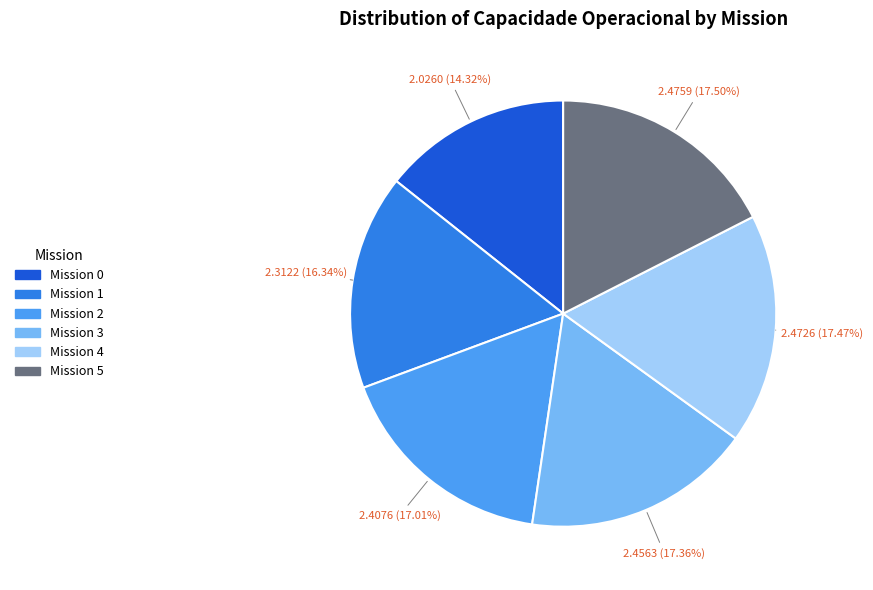

Does any single category account for the majority?

No